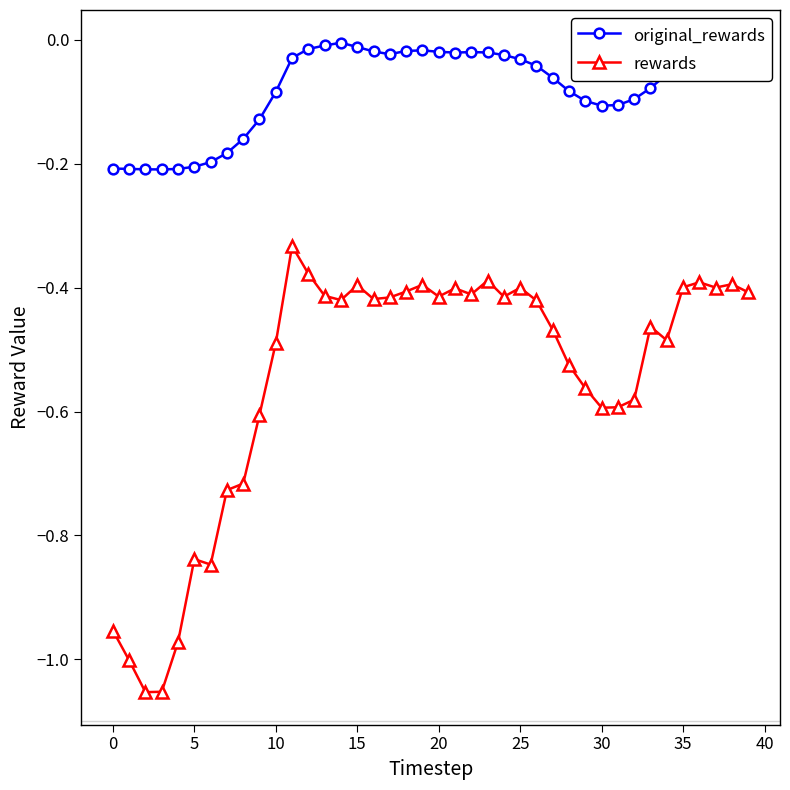

True or false: rewards has more than 2 points higher than both neighbors.

True